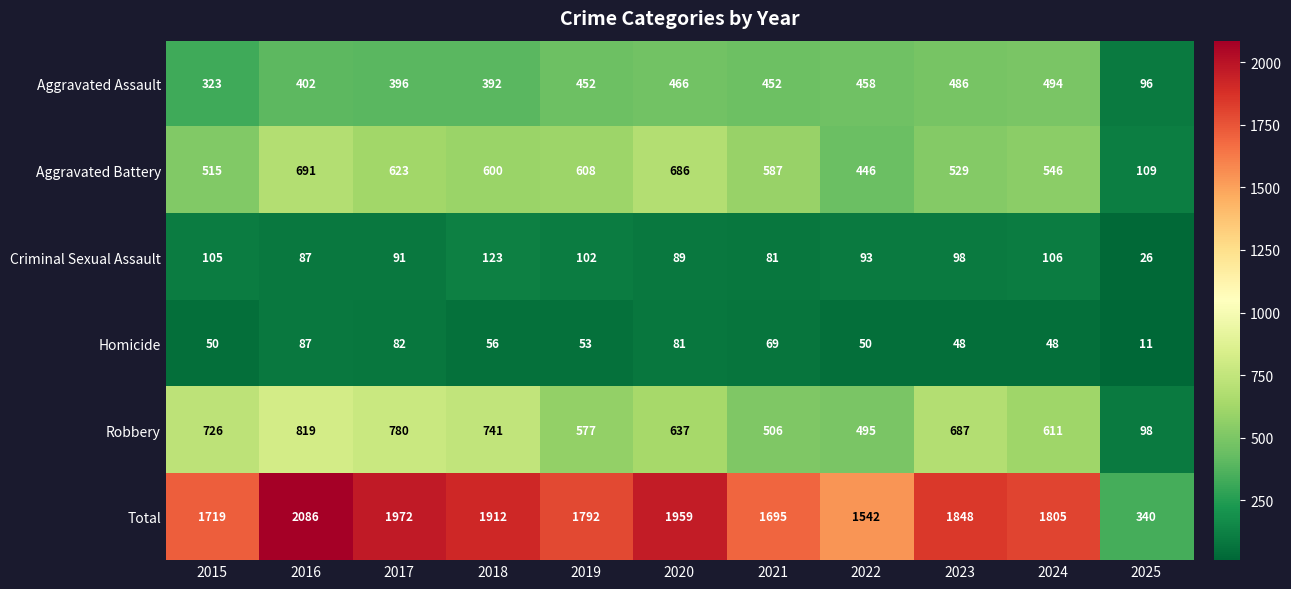

What is the difference between the highest and lowest values at 2024?

1757